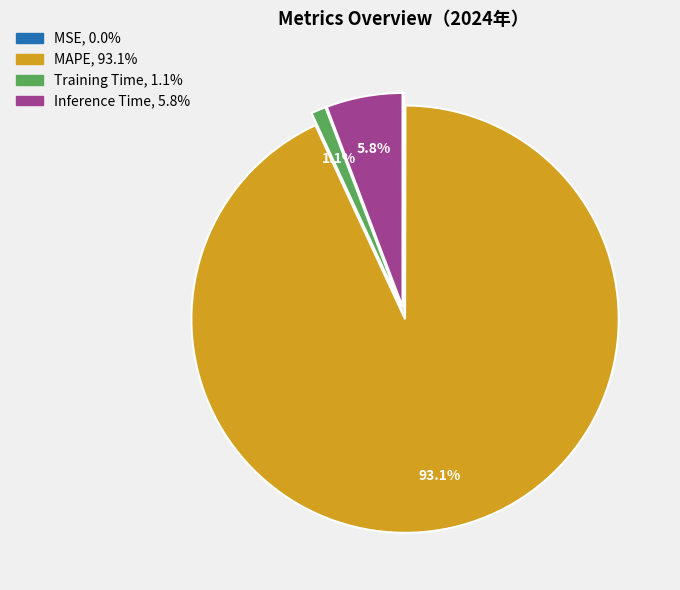

To the nearest percent, what portion does Inference Time represent?

6%